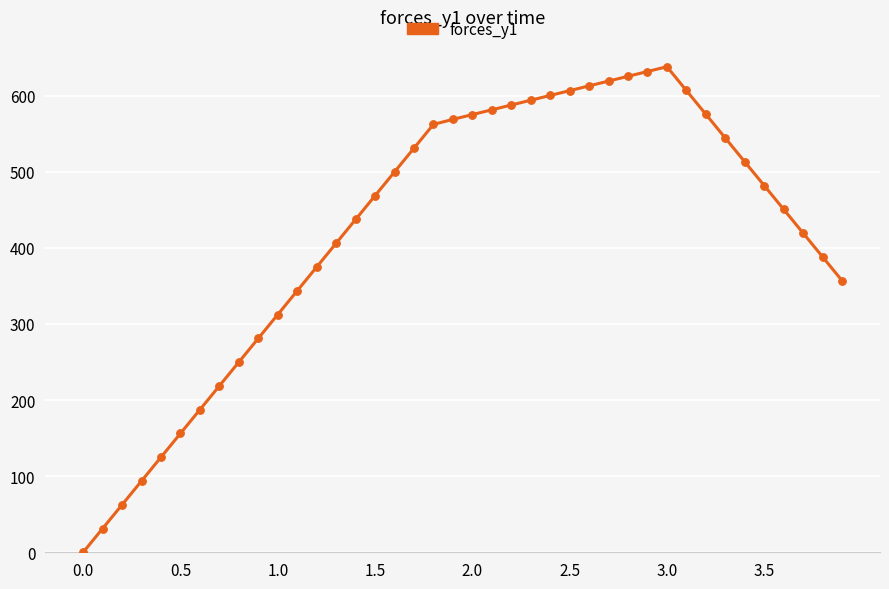

What is the average value?

422.9